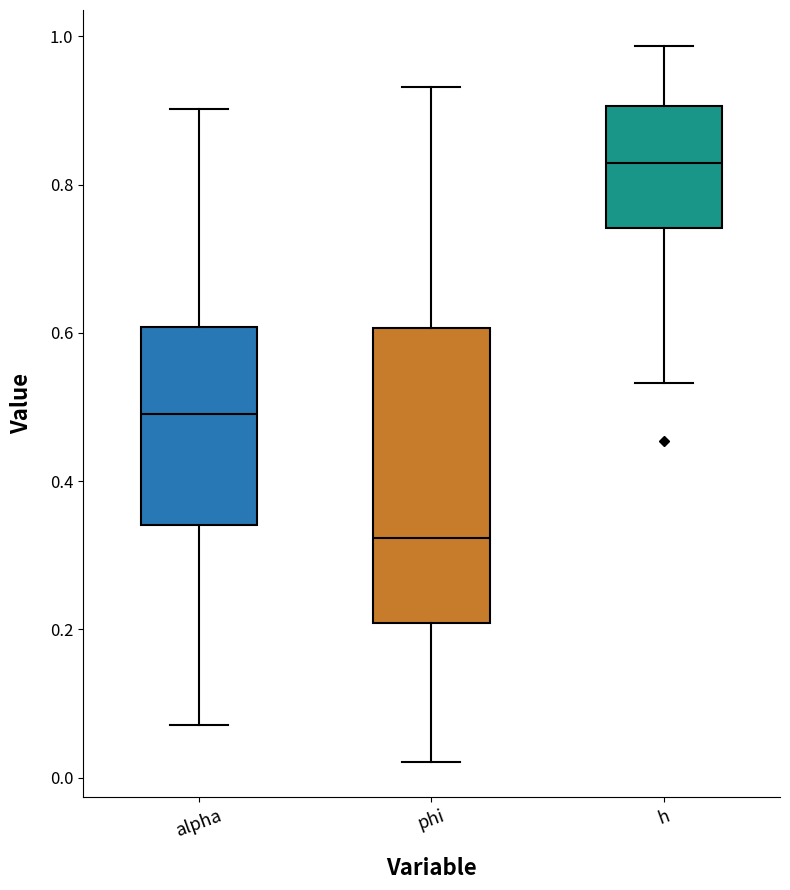

Where is the upper edge of the box for phi on the y-axis? The values are not printed on the chart, so give them approximately, as read against the axis.

0.60